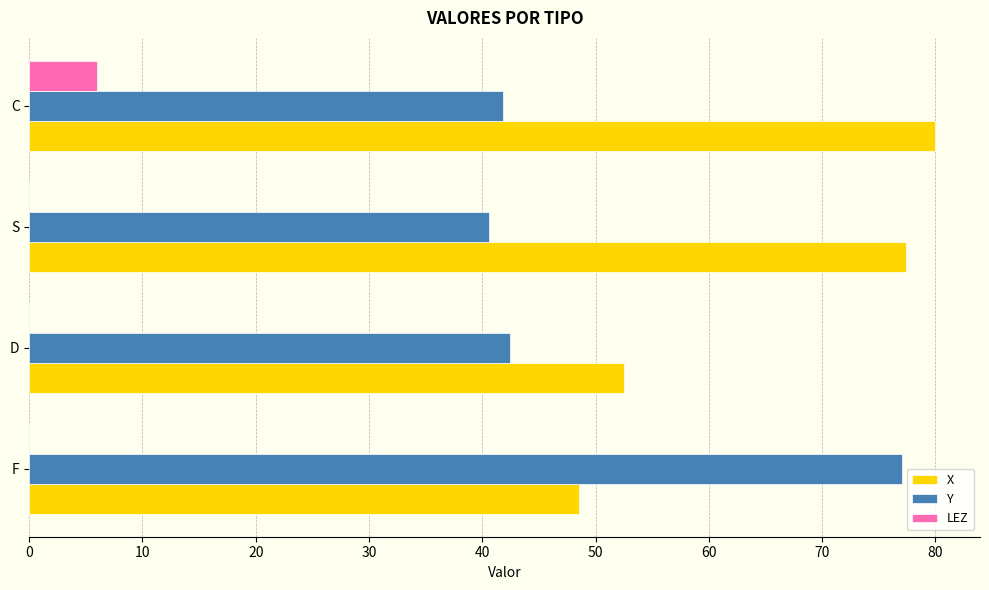

What is the highest value of the LEZ series?

6.0